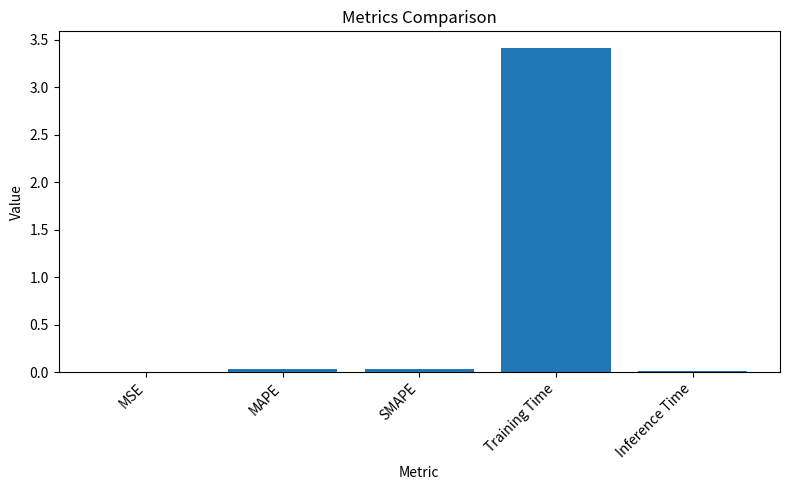

Which category has the highest value across all series?

Training Time